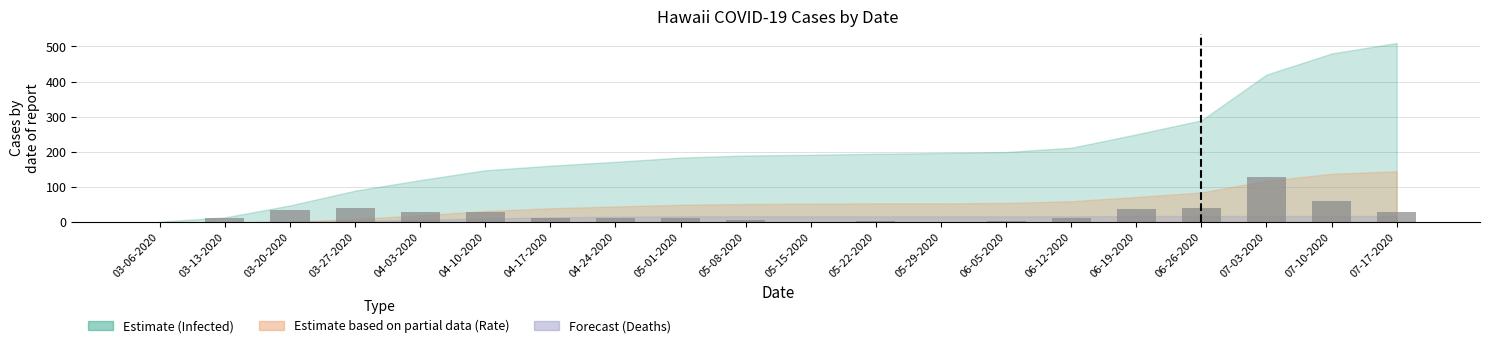

What is the maximum value shown in the chart?

130